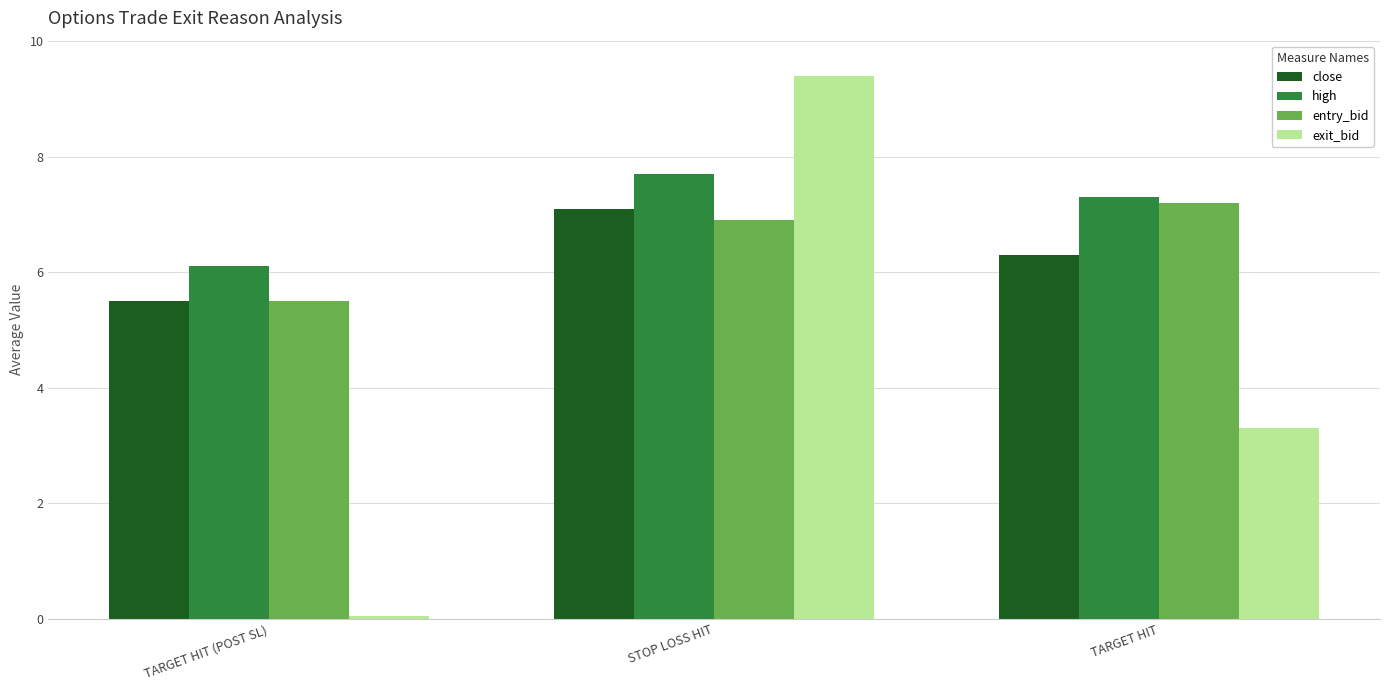

What is the label of the 3rd bar from the left?

TARGET HIT